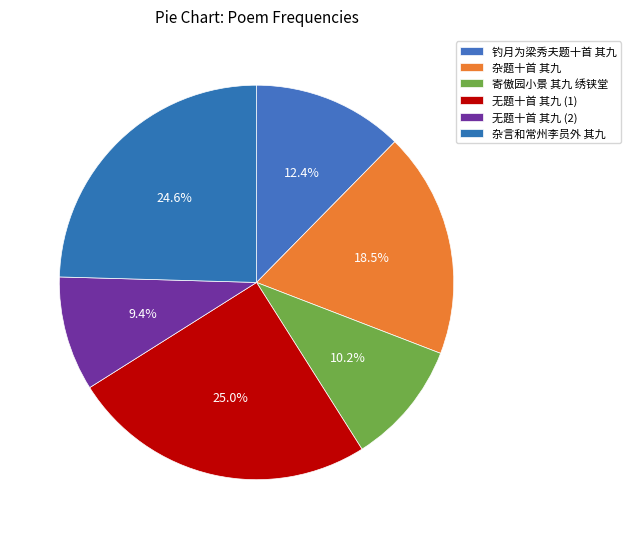

What percentage is the 杂题十首 其九 slice, to the nearest percent?

18%